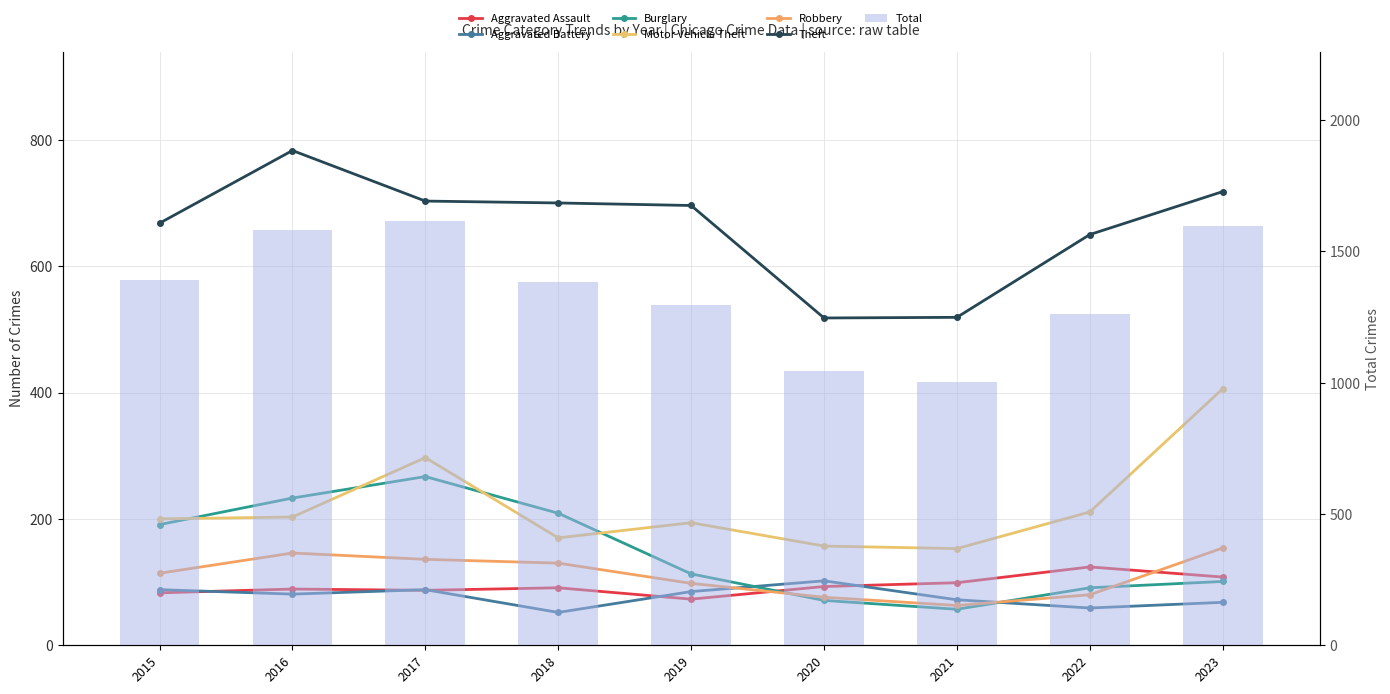

Reading right to left, extract all data points from this chart.

Aggravated Assault: 108	124	99	93	73	91	87	89	83
Aggravated Battery: 68	59	72	102	85	52	88	81	88
Burglary: 101	91	57	71	113	209	267	233	191
Motor Vehicle Theft: 406	211	153	157	194	170	297	203	200
Robbery: 154	80	63	76	98	130	136	146	114
Theft: 718	650	519	518	696	700	703	783	668